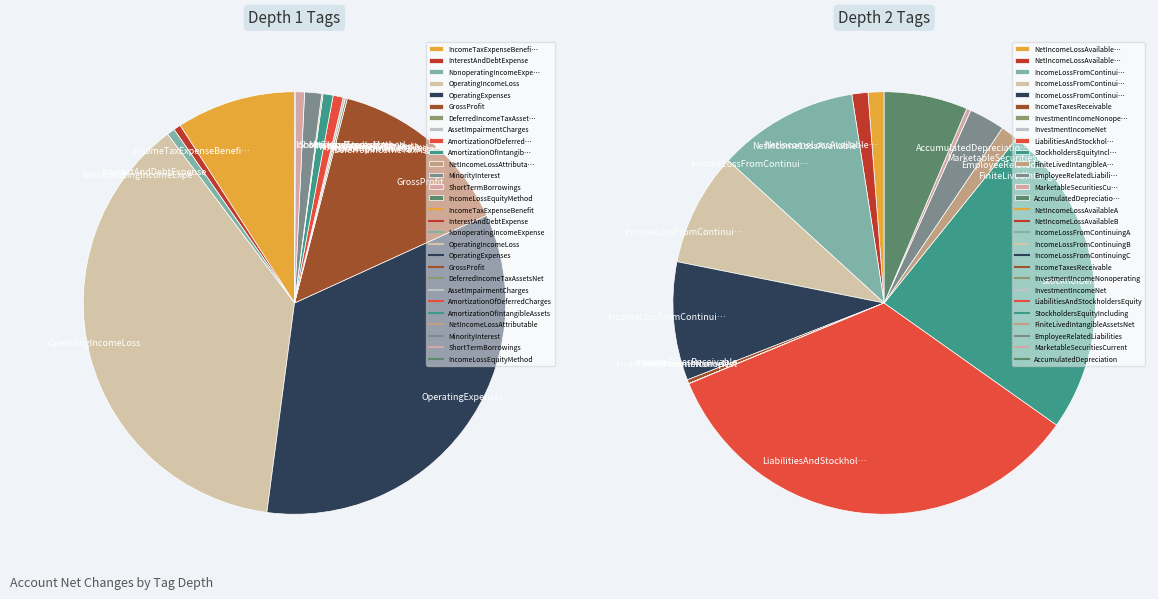

Is there a majority slice in this chart?

No